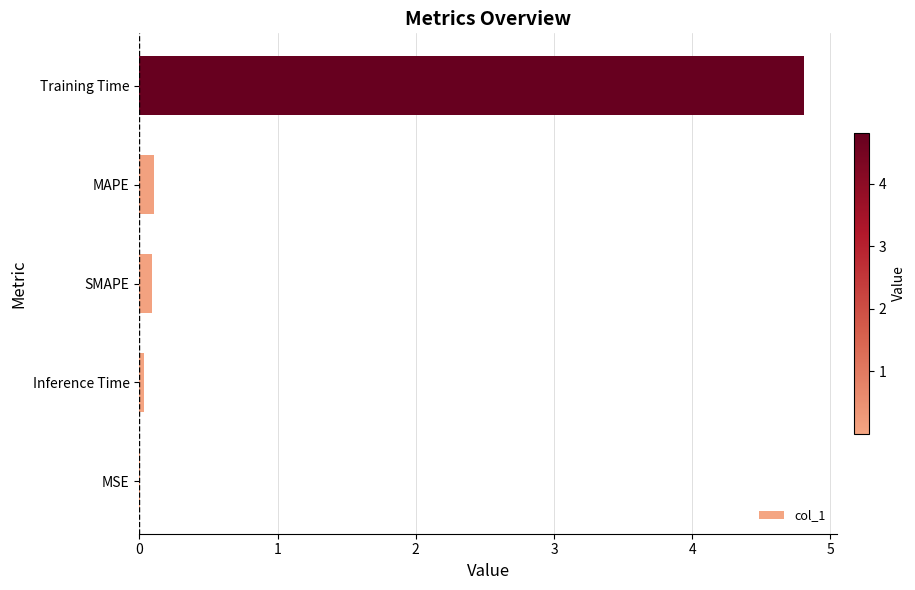

The chart shows a value of 4.8 at Training Time. True or false?

True